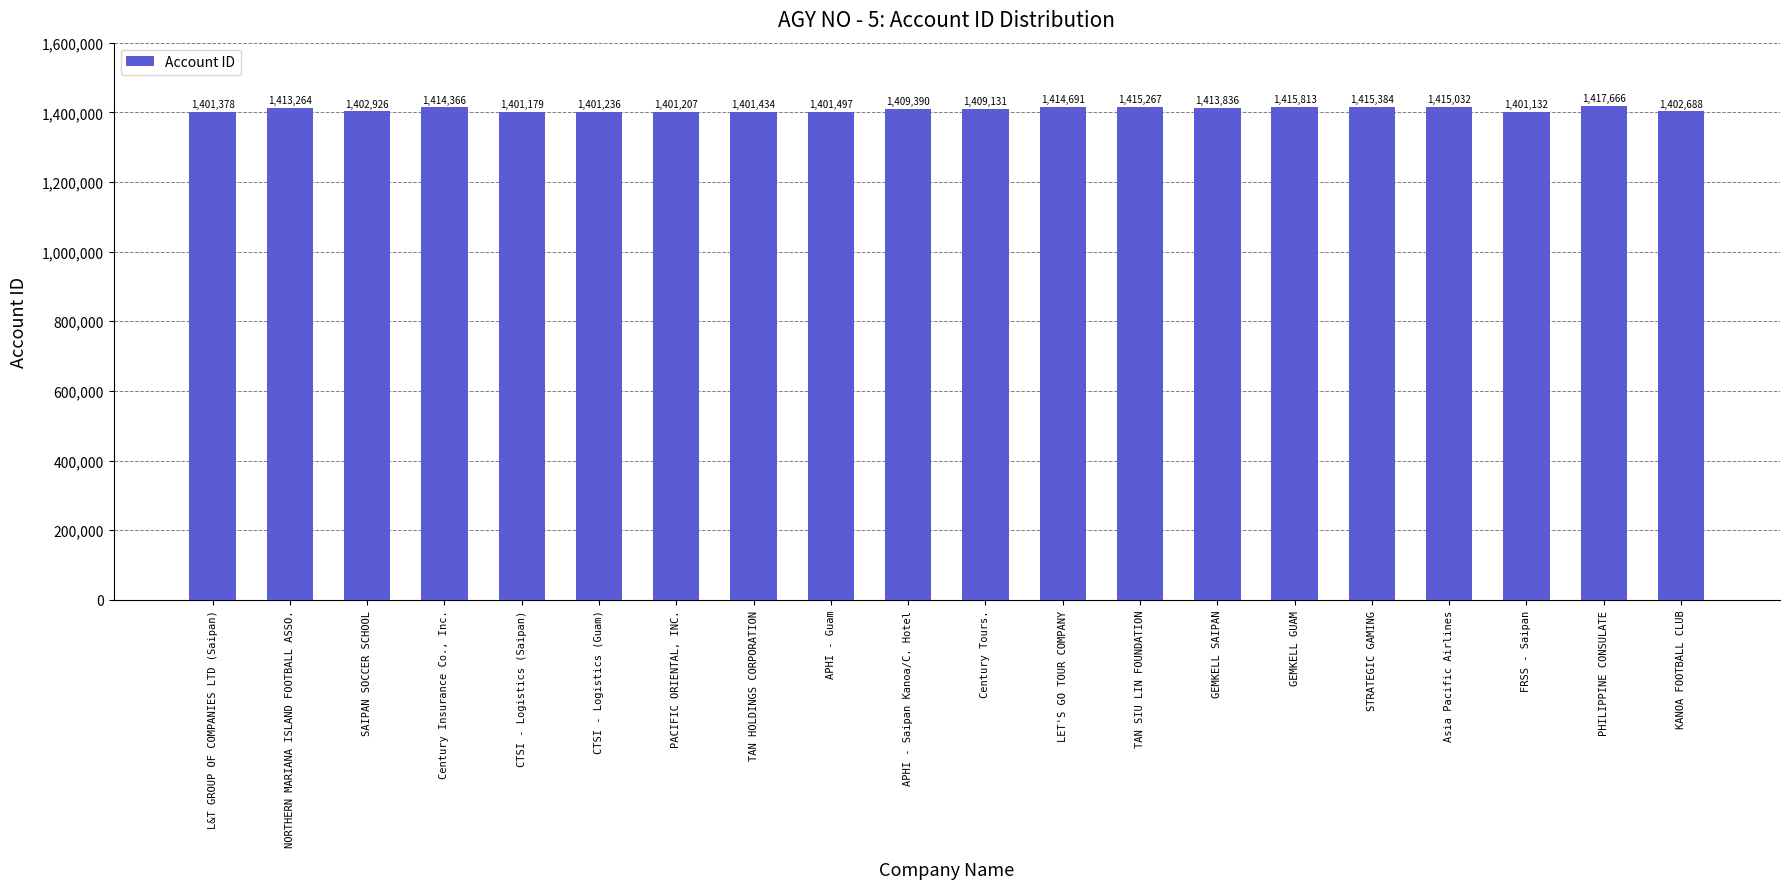

What is the label of the 13th bar from the left?

TAN SIU LIN FOUNDATION